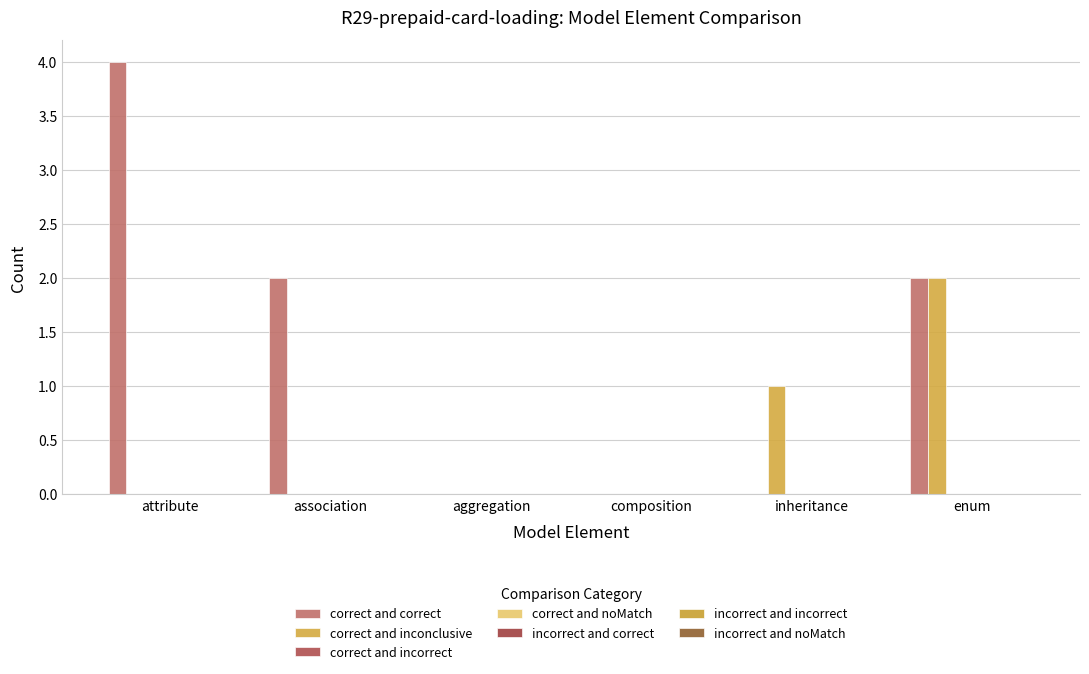

What is the label of the 1st bar from the left?

attribute